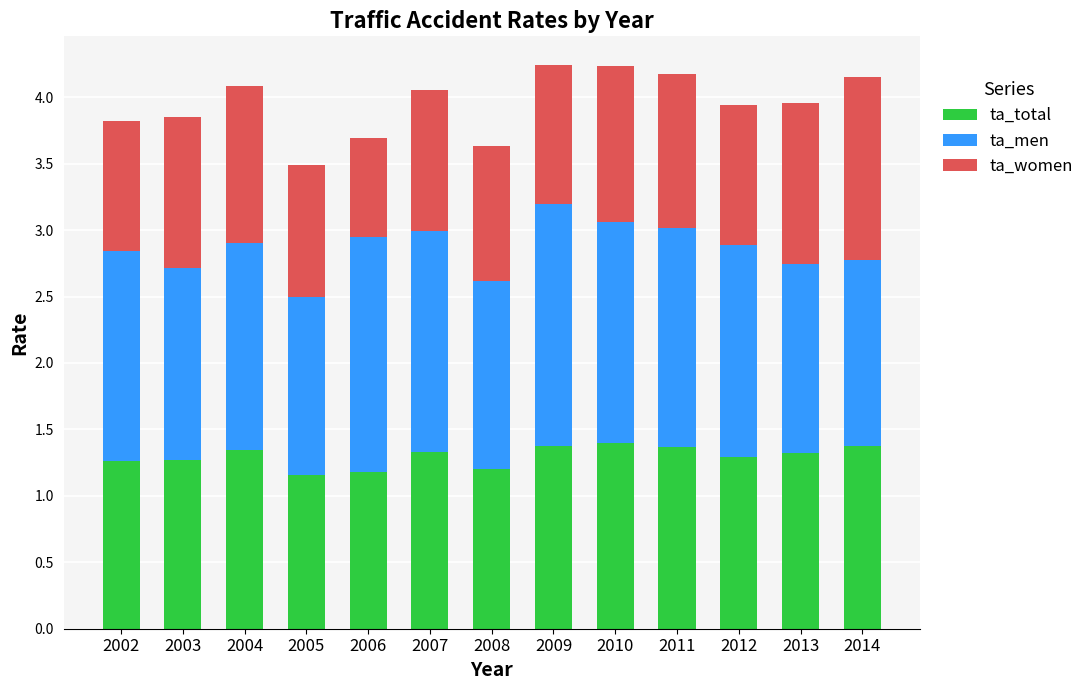

What is the total value across all series at 2008?

3.6